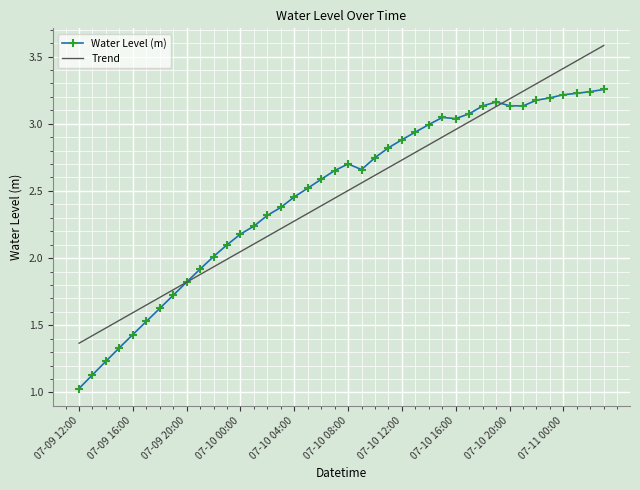

How many intersections are there between Water Level (m) and Trend?

2